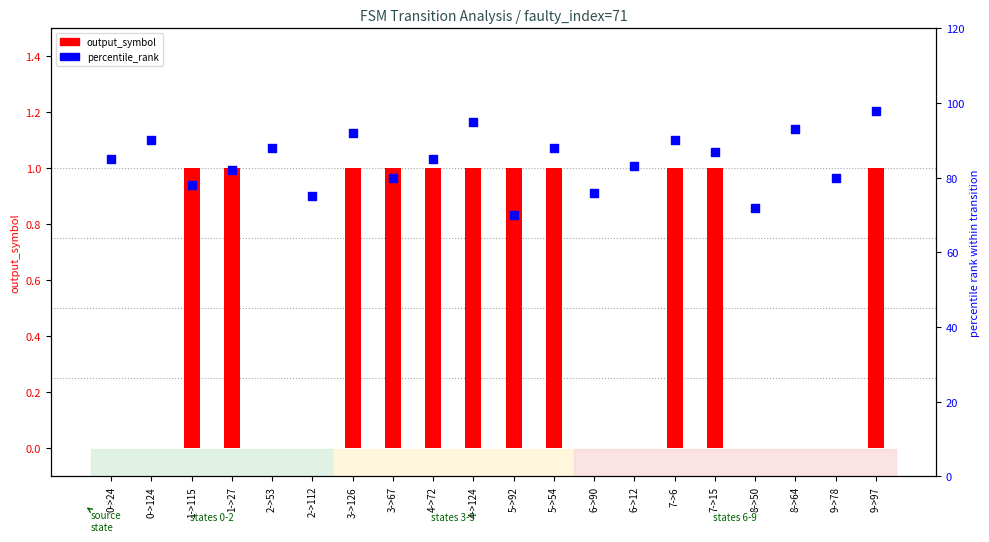

What are all the series names shown in the legend?

output_symbol, percentile_rank